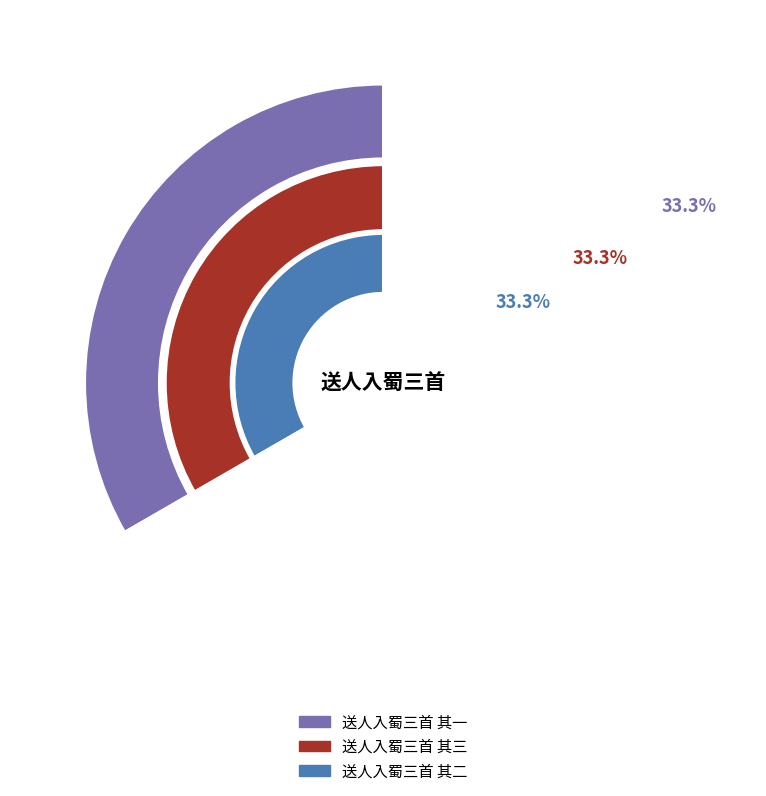

Count the number of slices in the pie.

3